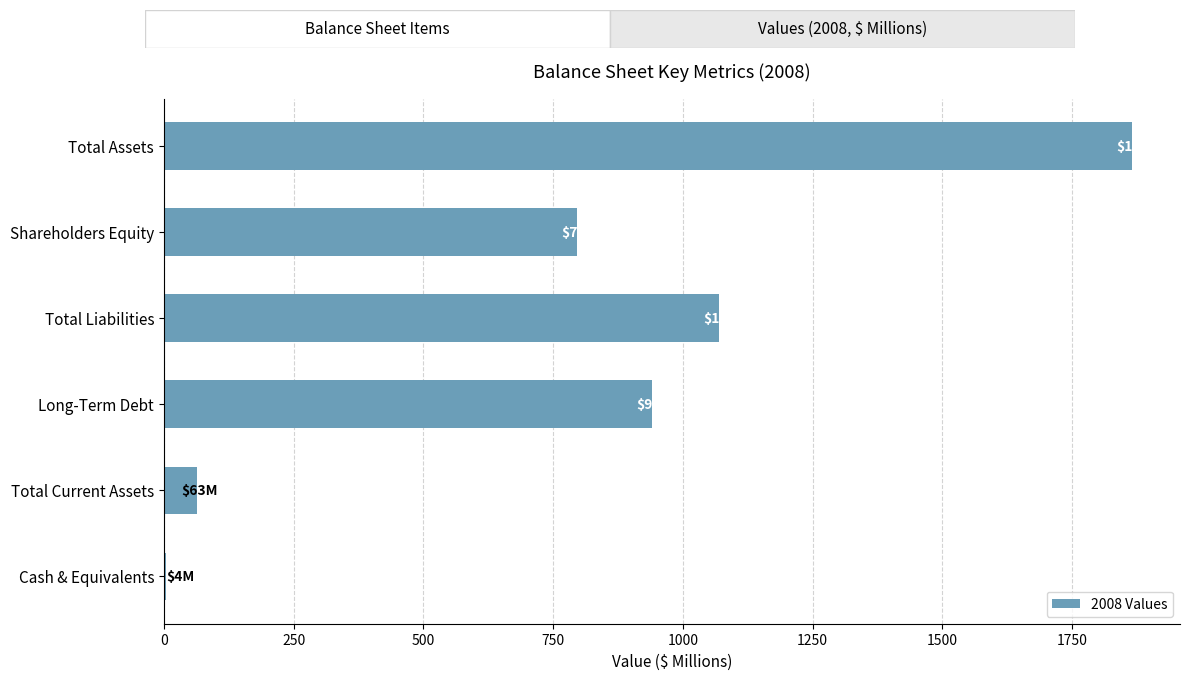

What is the sum of all values?

4737